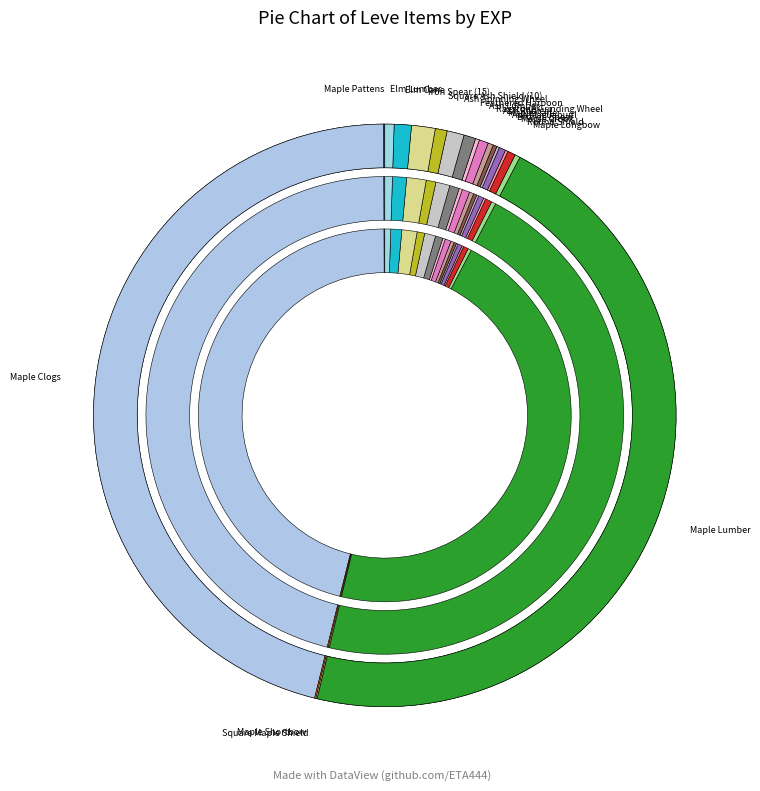

What percentage is NOT represented by Square Ash Shield (10)?

99.3%